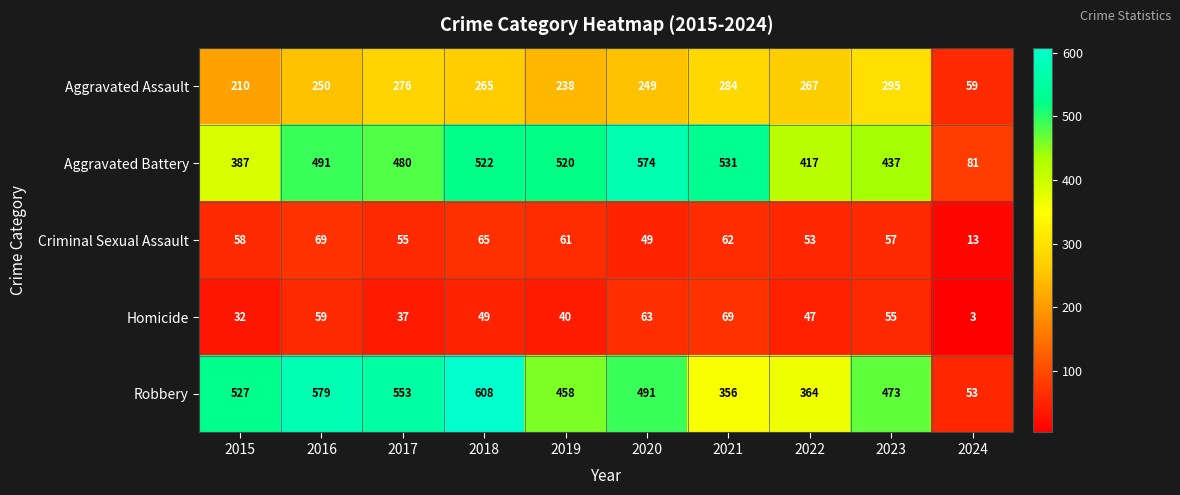

At which category is the sum across all series the highest?

2018